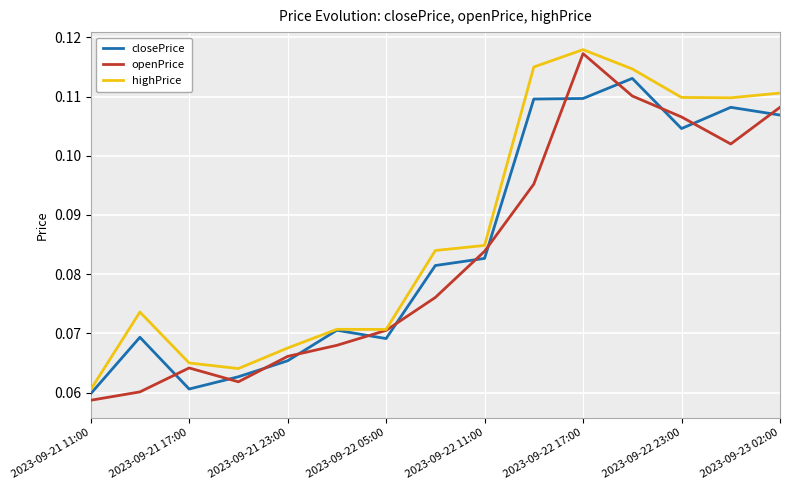

Count the closePrice values in the range 0 to 1.

15